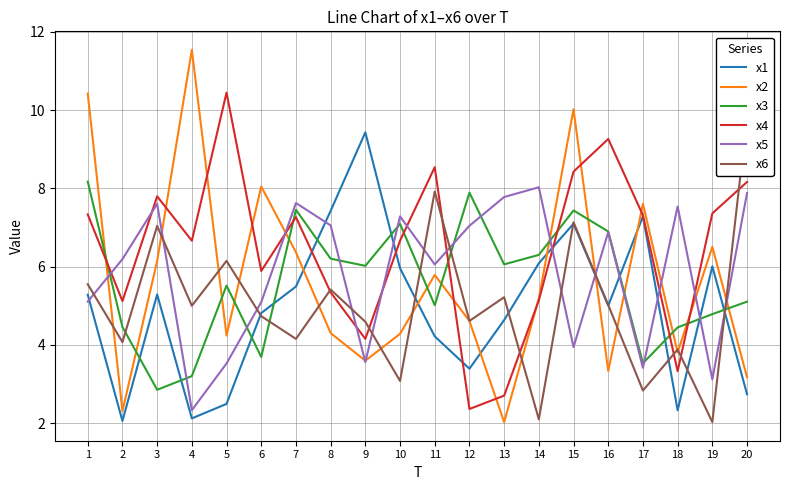

At which category is the sum across all series the highest?

15